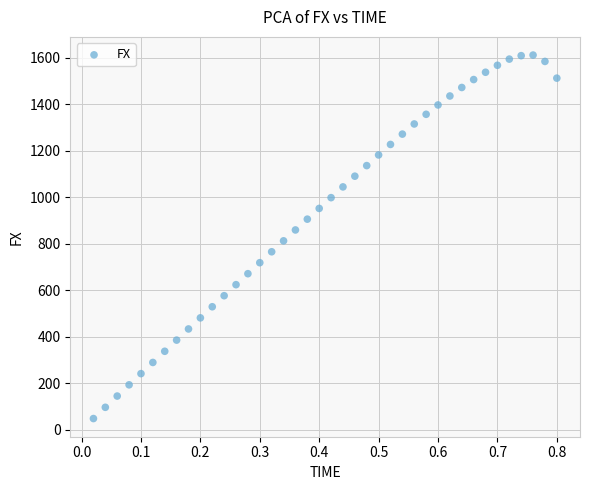

What is the range of X values (max minus min)?

0.8